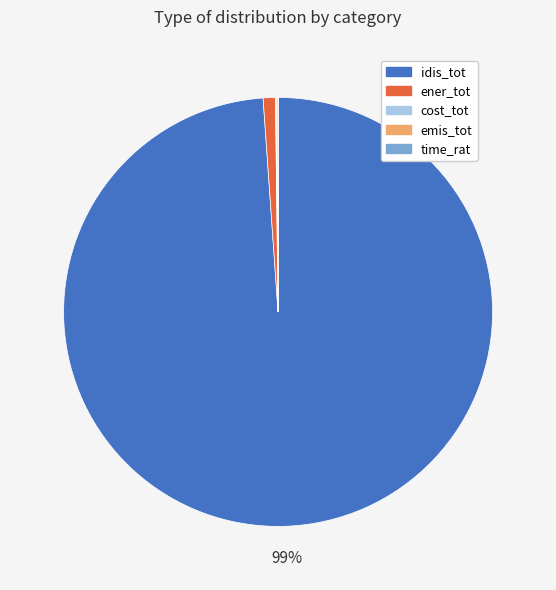

Is it true that ener_tot is 1% of the pie?

True